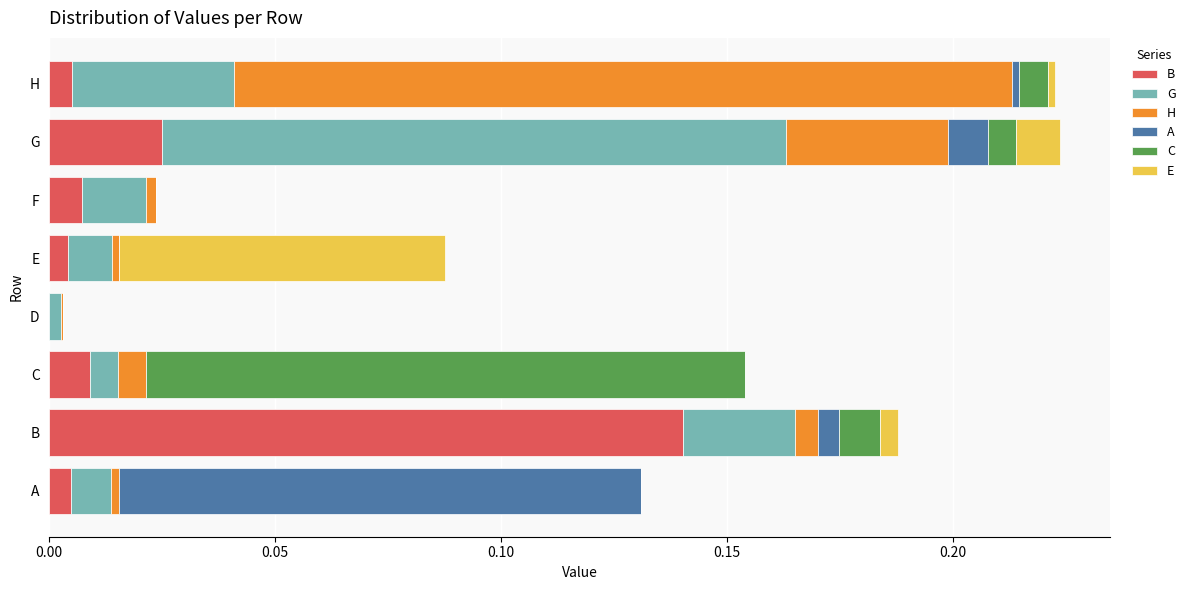

What are all the series names shown in the legend?

B, G, H, A, C, E